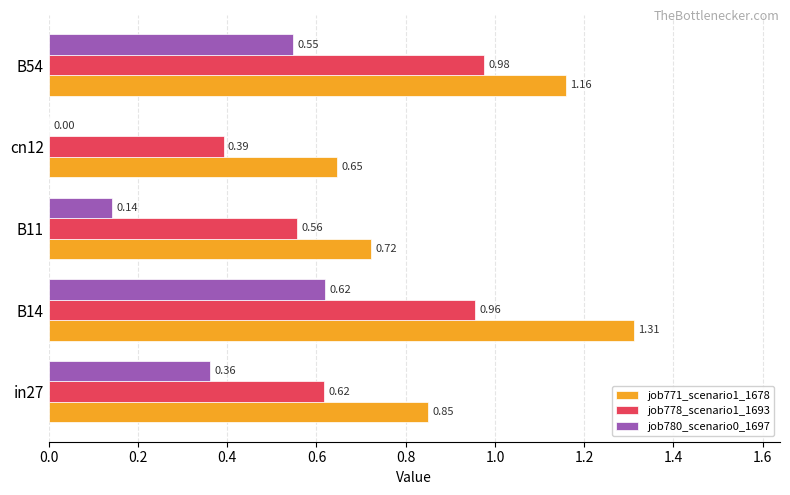

Count the number of data series in this chart.

3